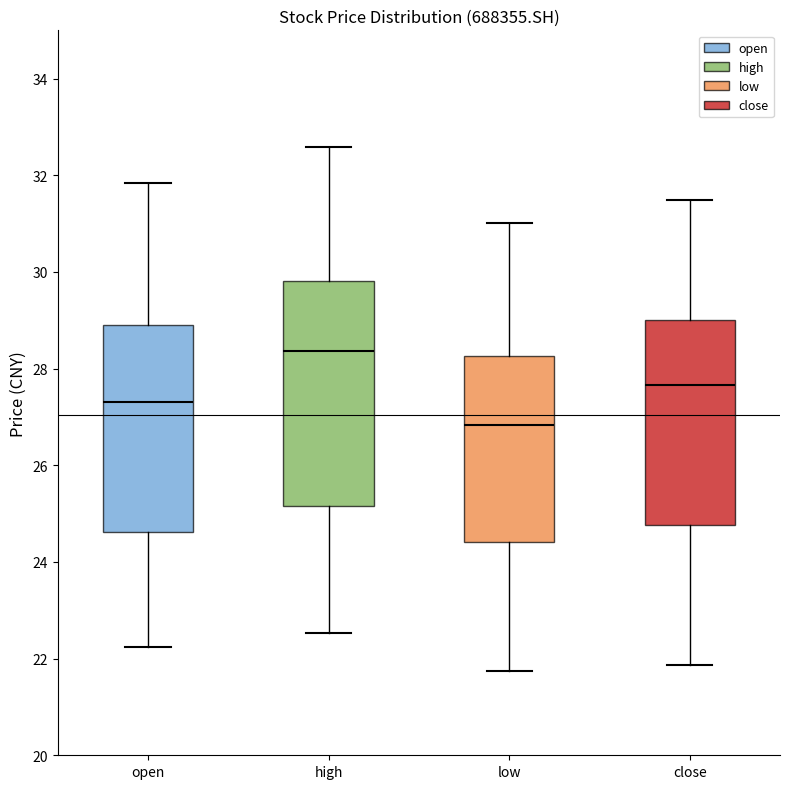

Comparing the boxes themselves (not the whiskers), which one is the tallest?

high